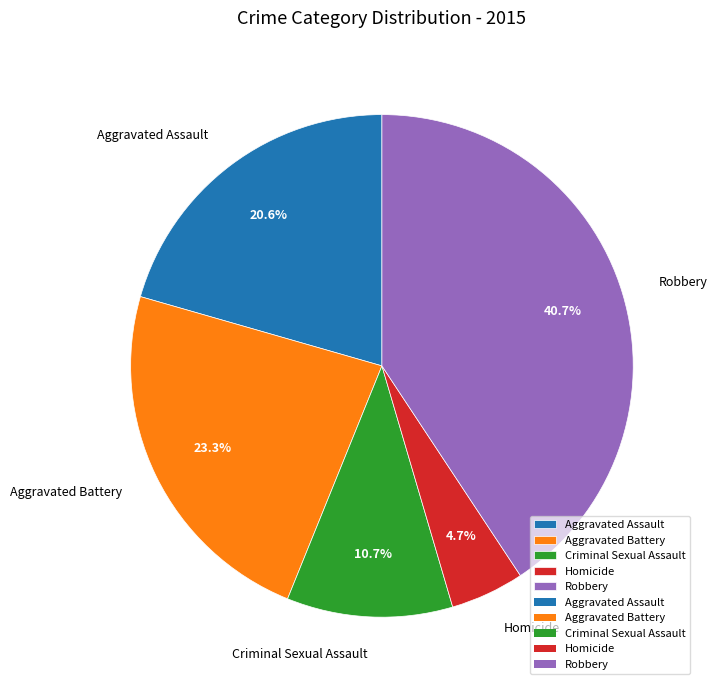

What percentage is the Robbery slice, to the nearest percent?

41%